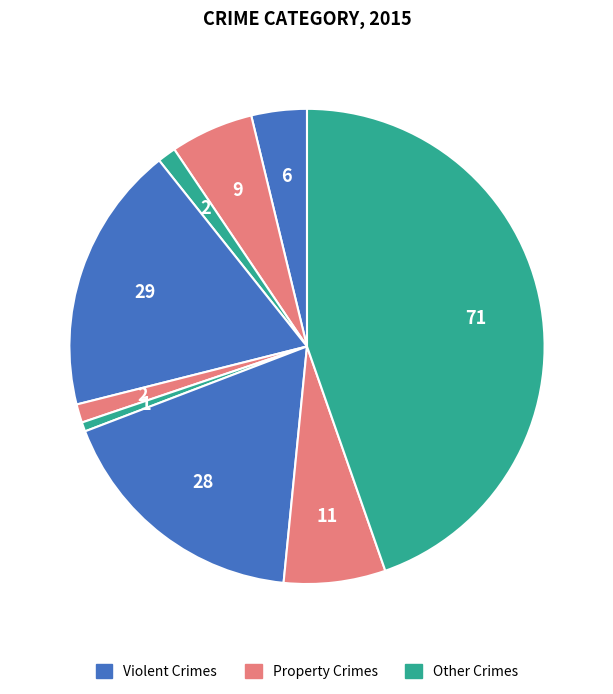

Count the number of slices in the pie.

9